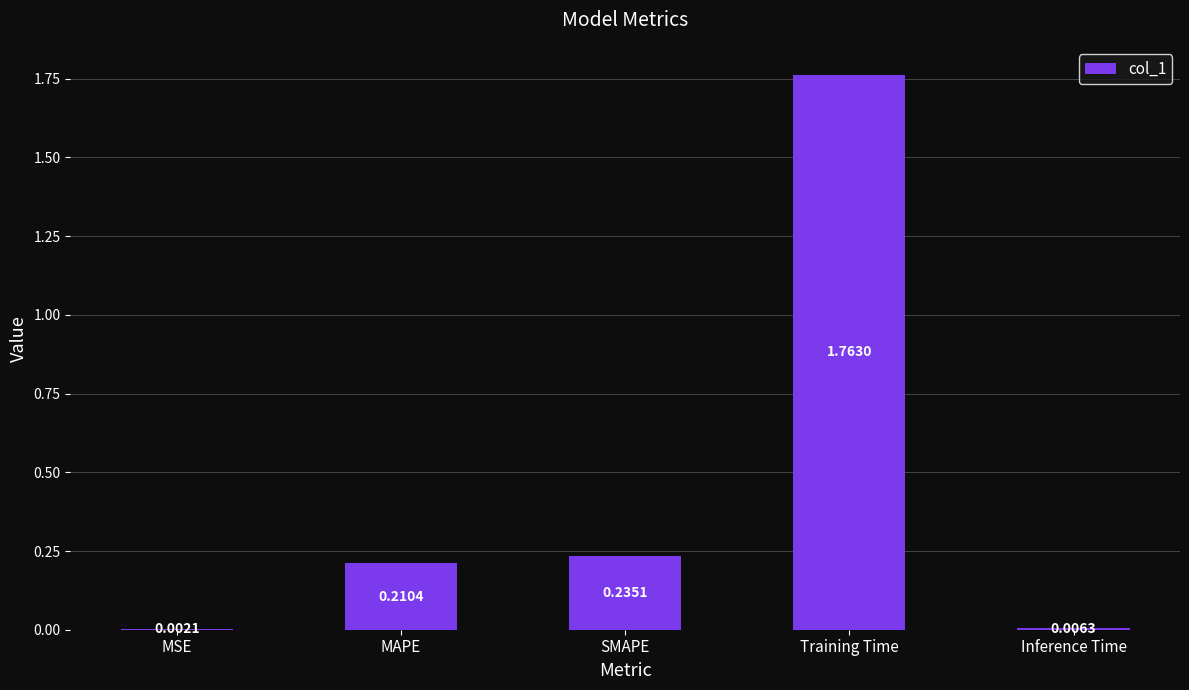

Between MSE and MAPE, which is larger?

MAPE